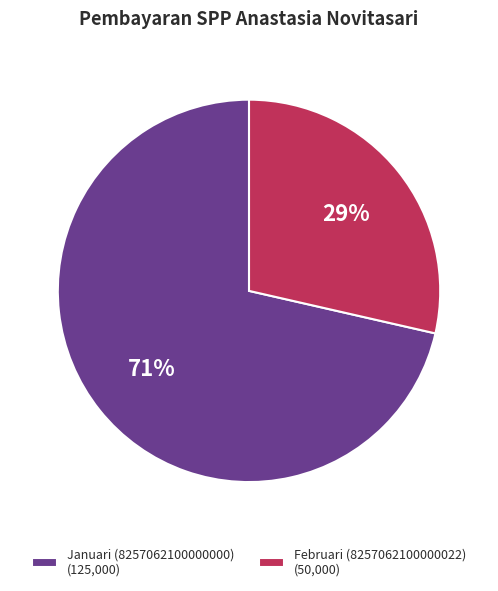

What is the smallest slice in the pie chart?

Februari (8257062100000022)